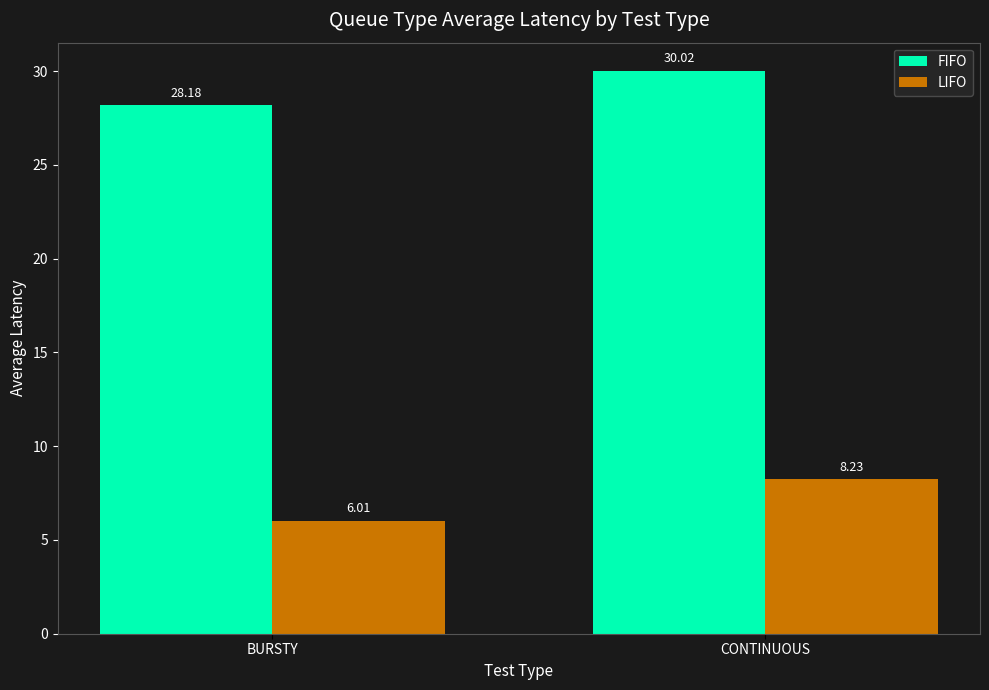

Is it true that LIFO equals 6.0 at BURSTY?

True